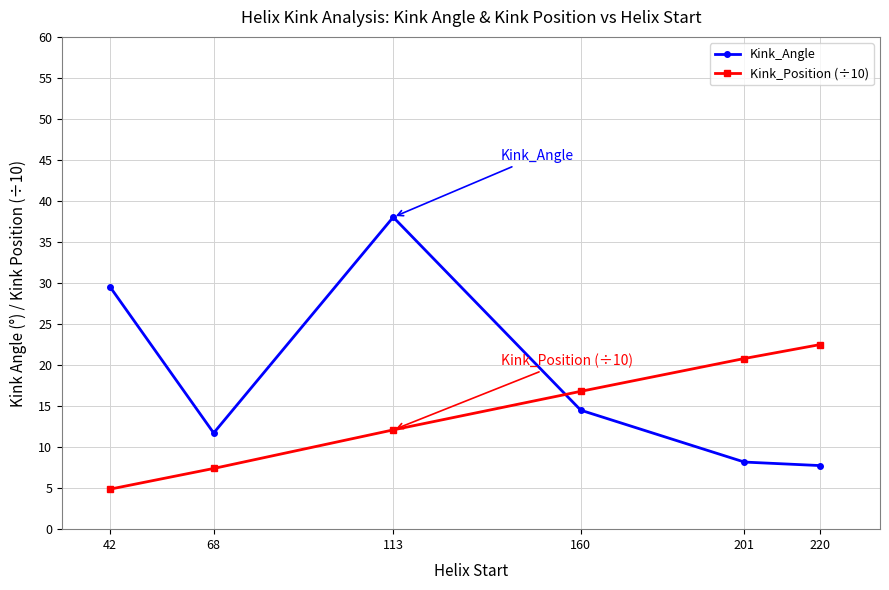

True or false: Kink_Position (÷10) has a value of 19.5 at 113.

False